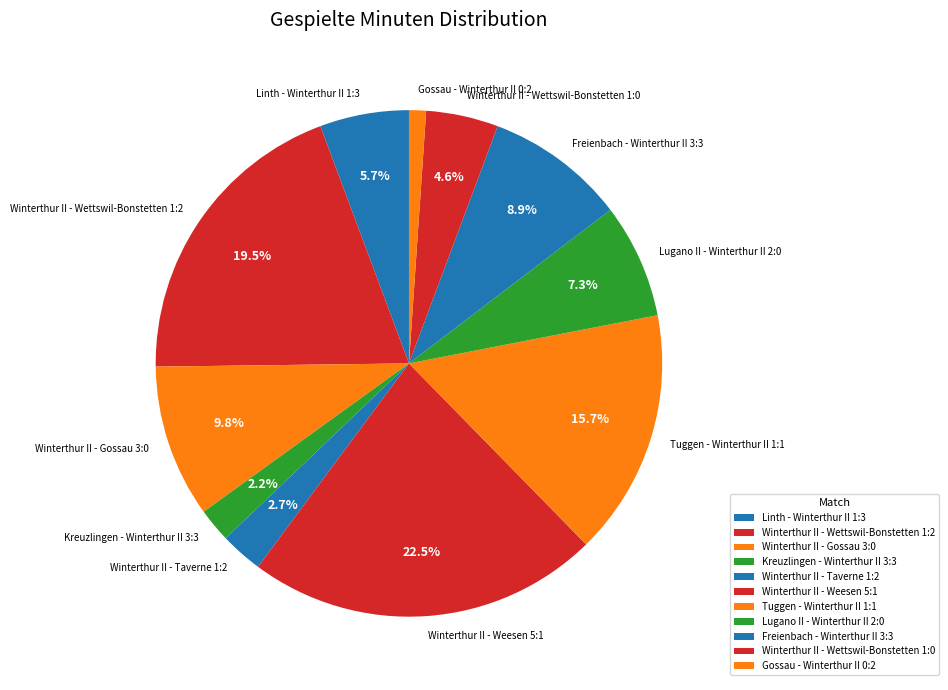

Is Tuggen - Winterthur II 1:1 the majority of the pie?

No